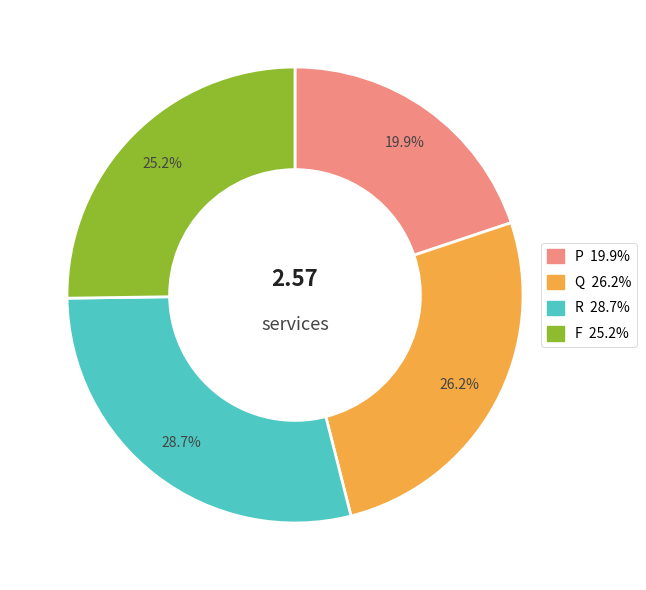

What portion of the pie excludes R?

71.3%